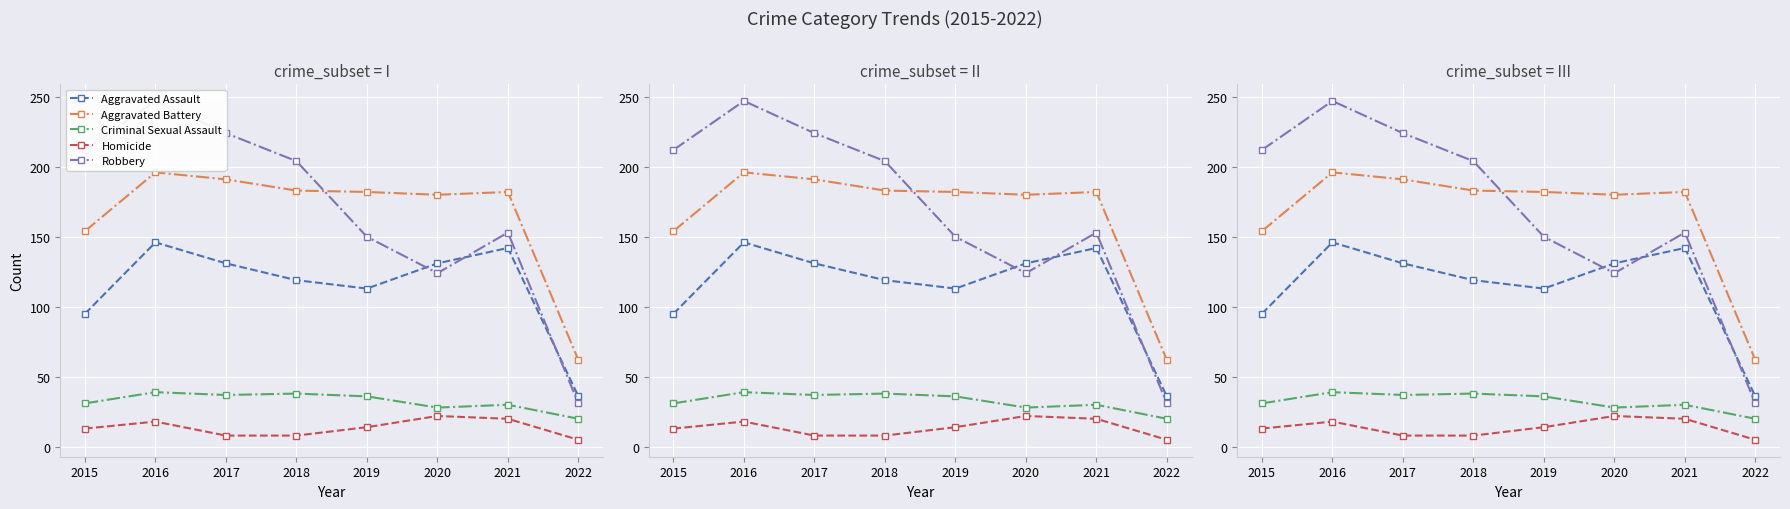

What value does the Robbery series have at 2015?

212